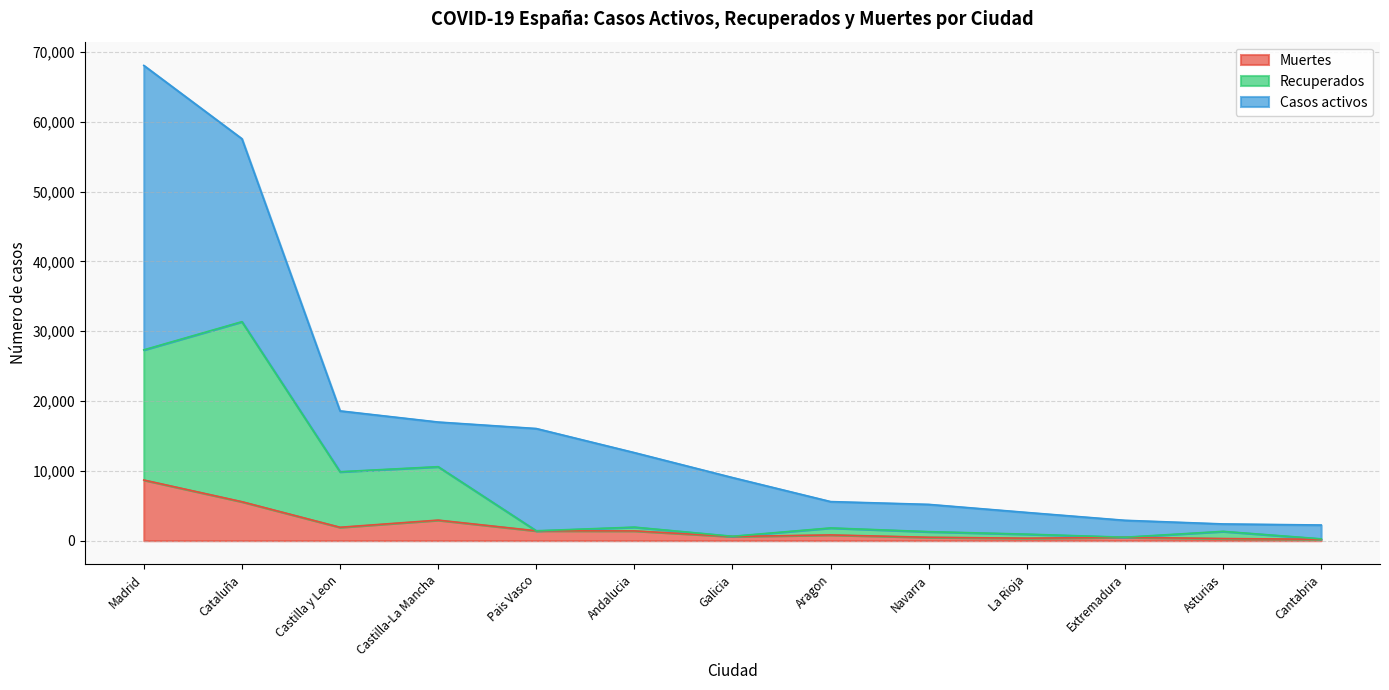

At which label does Muertes first exceed 826?

Madrid